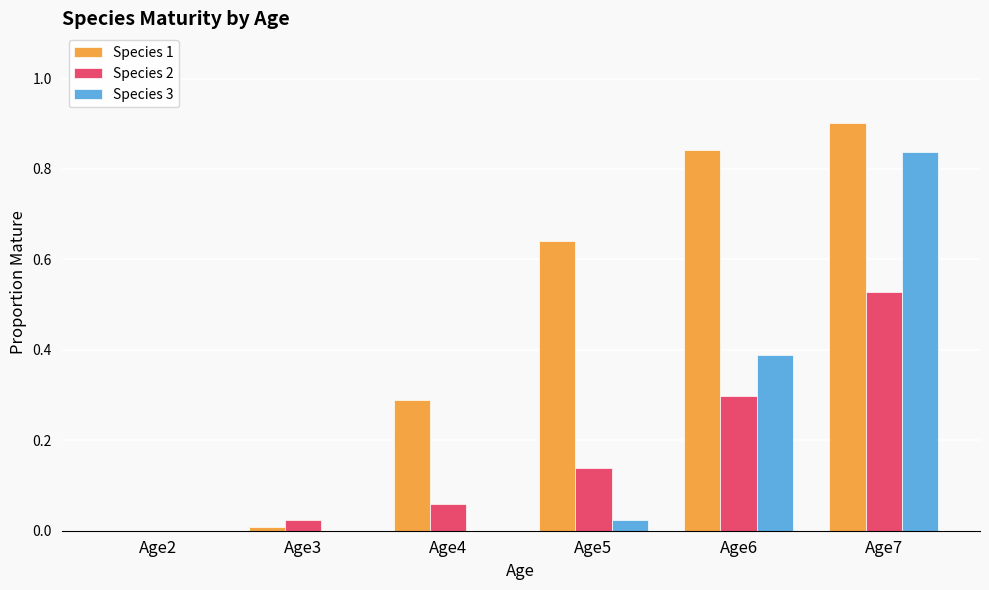

The Species 3 series shows -0.5 at Age4. True or false?

False